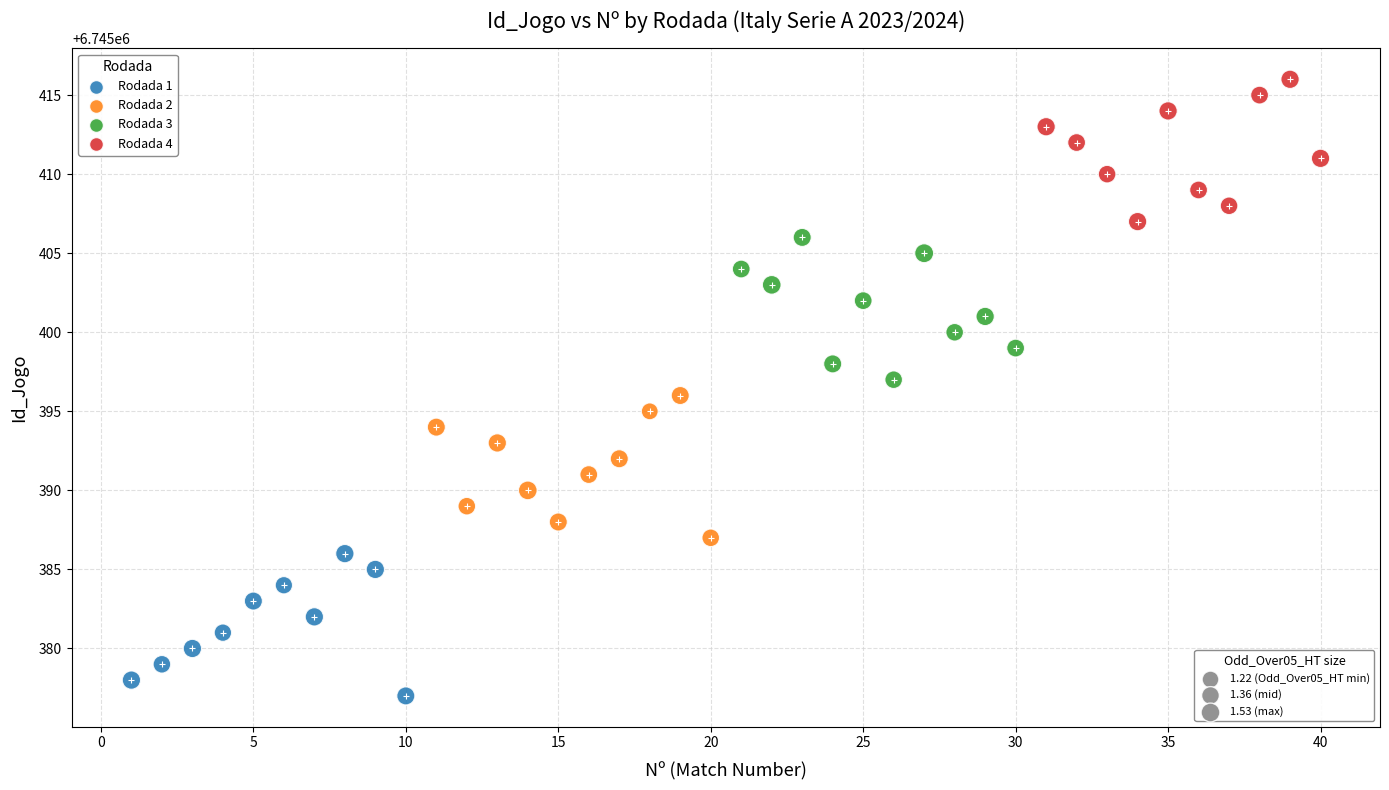

Which series contains the lowest Y value?

Rodada 1